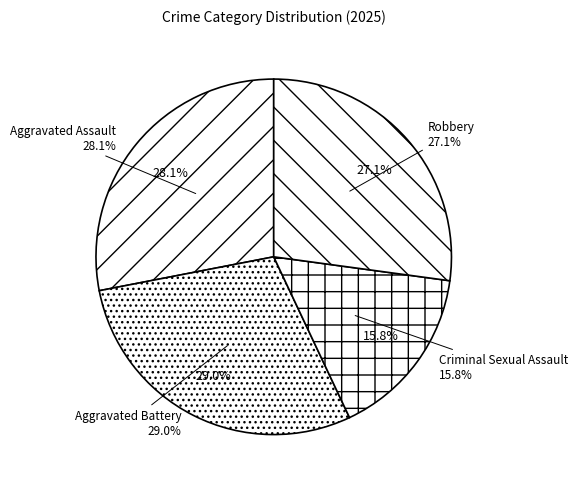

Between Criminal Sexual Assault and Aggravated Assault, which is larger?

Aggravated Assault